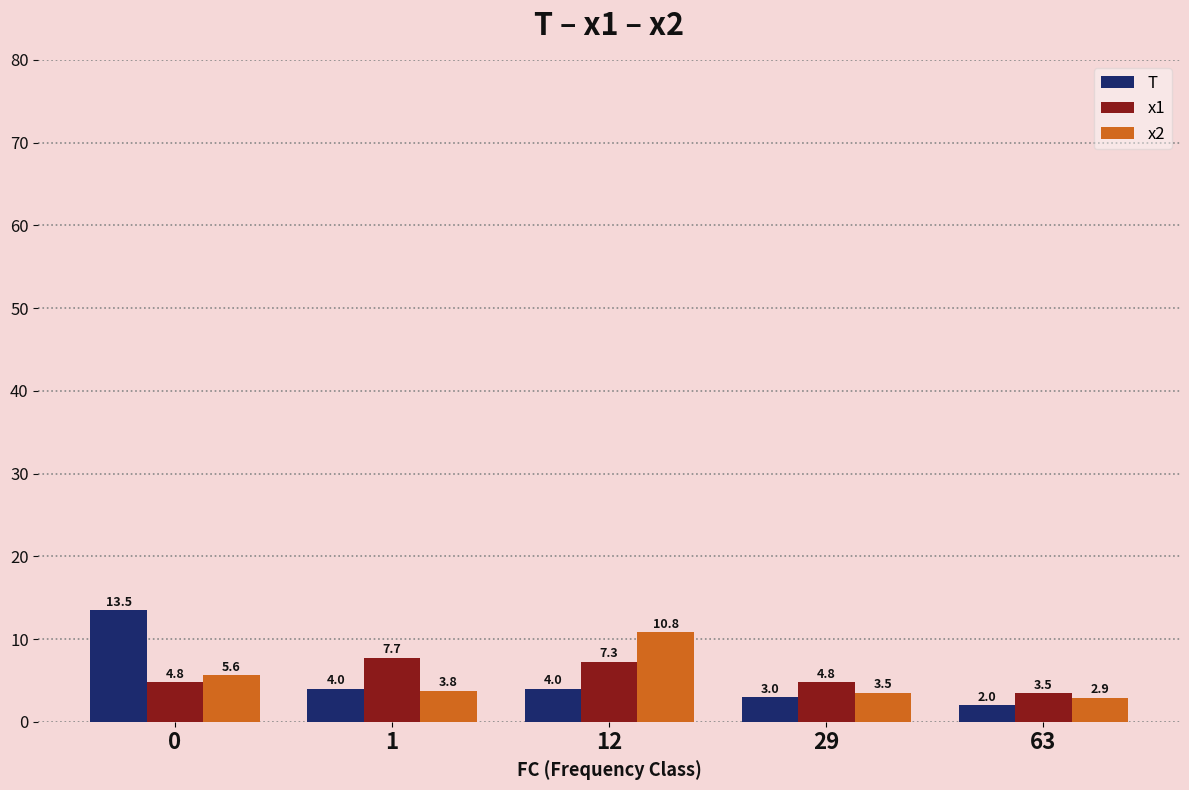

Which category has the lowest value across all series?

63